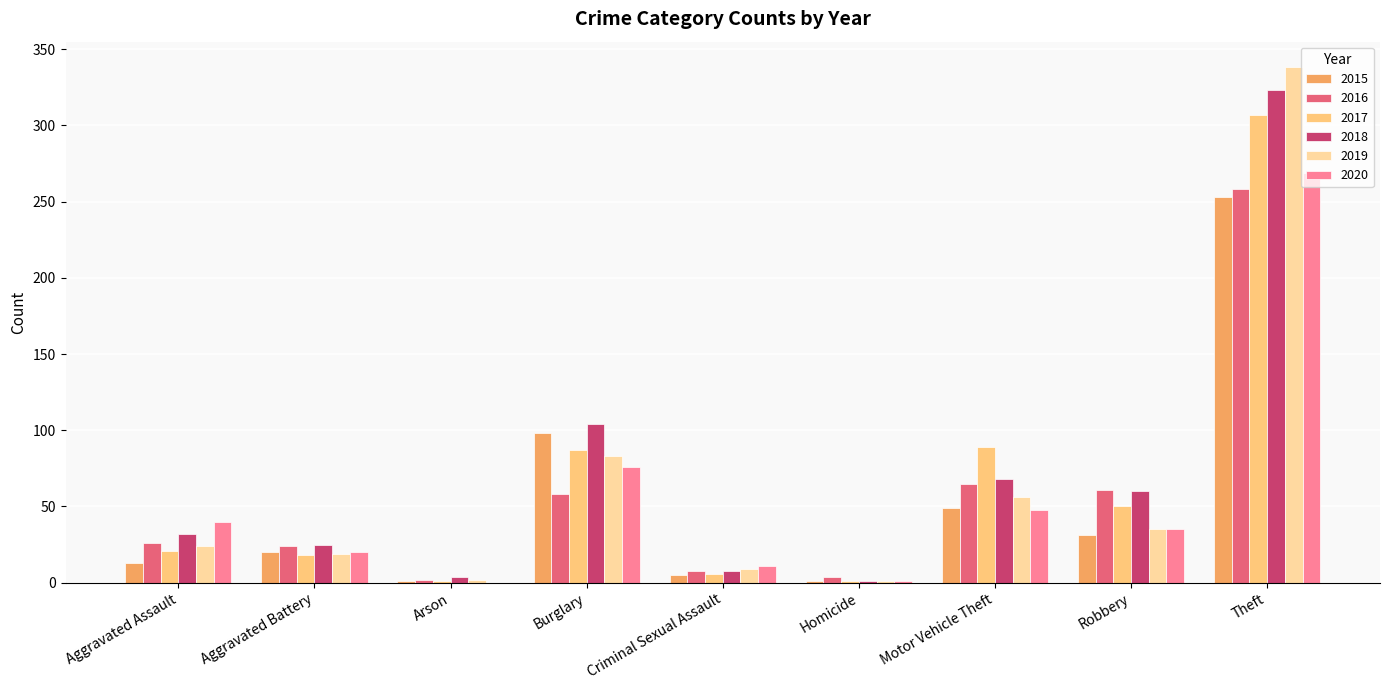

How many data points does each series have?

9